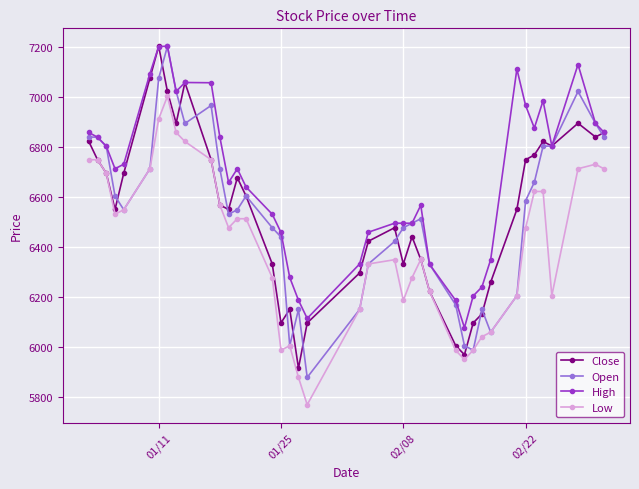

True or false: High and Low cross at least once.

False